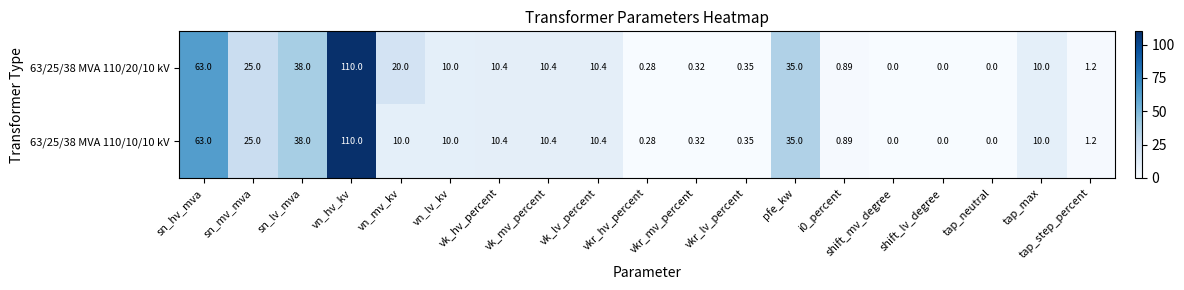

At which label does 63/25/38 MVA 110/10/10 kV first exceed 10?

sn_hv_mva